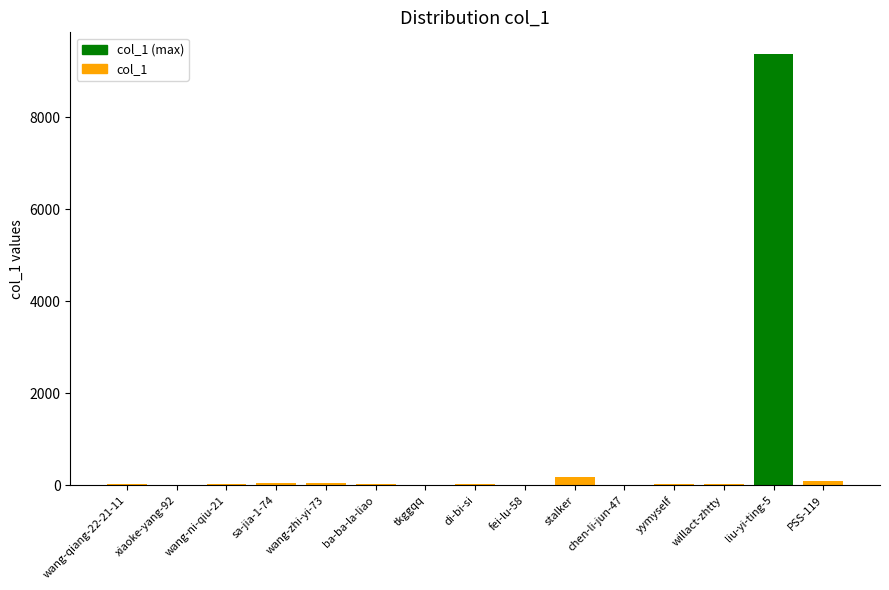

What is the sum of all values?

9938